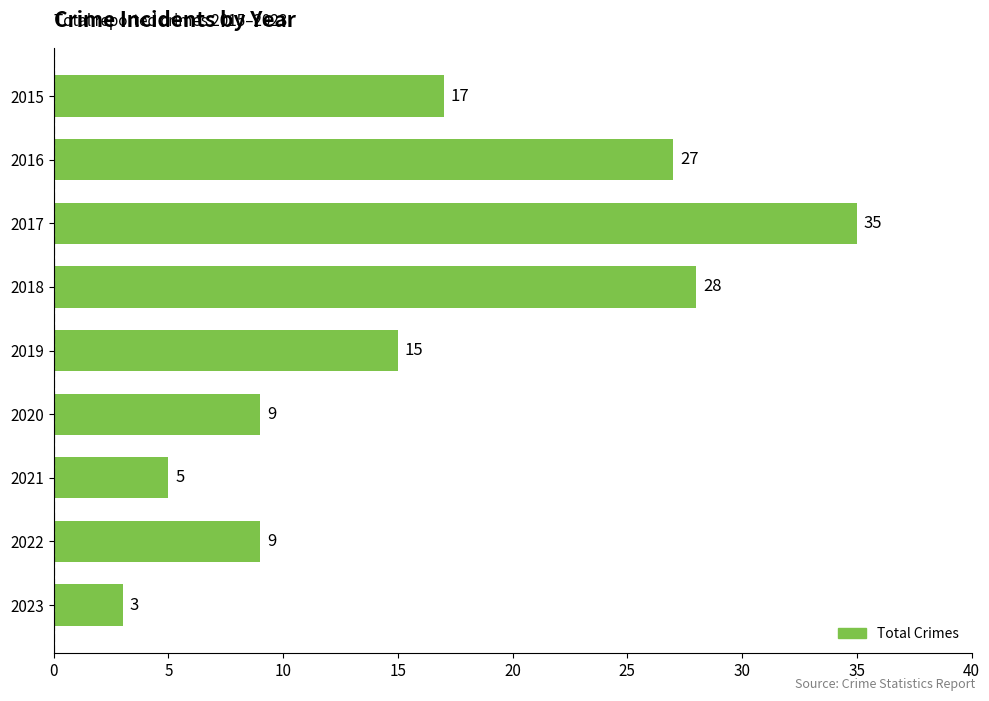

What is the value of the 7th bar from the top?

5